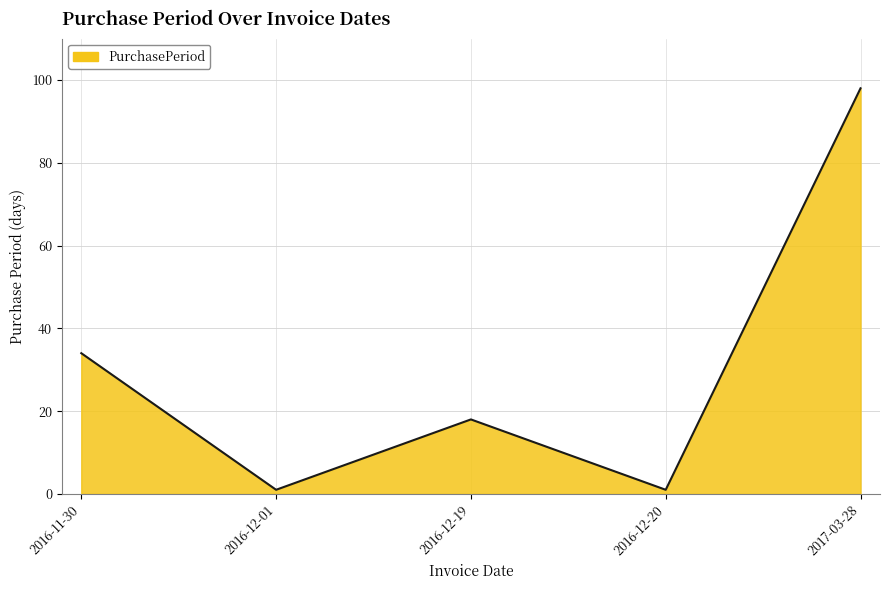

Which label corresponds to the largest value in the chart?

2017-03-28